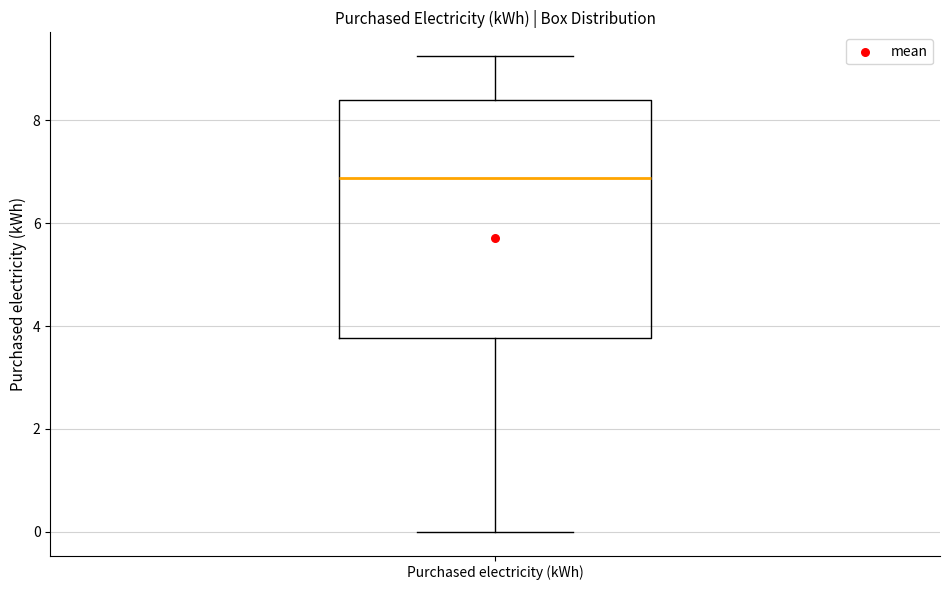

Transcribe this box plot: give where the median line is, the range the box spans, and where the two whiskers end, as read against the y-axis. The values are not printed on the chart, so give them approximately, as read against the axis.

median 6.8, box 3.8 to 8.4, whiskers 0.0 to 9.2